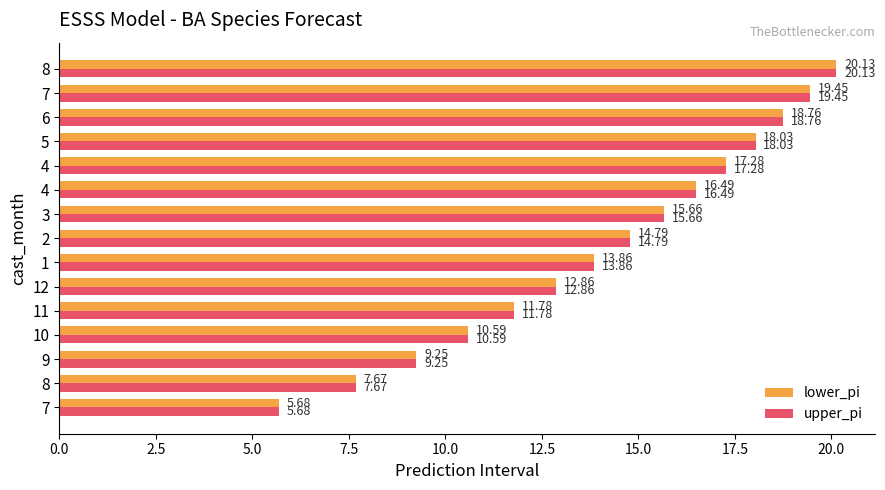

What are all the series names shown in the legend?

lower_pi, upper_pi